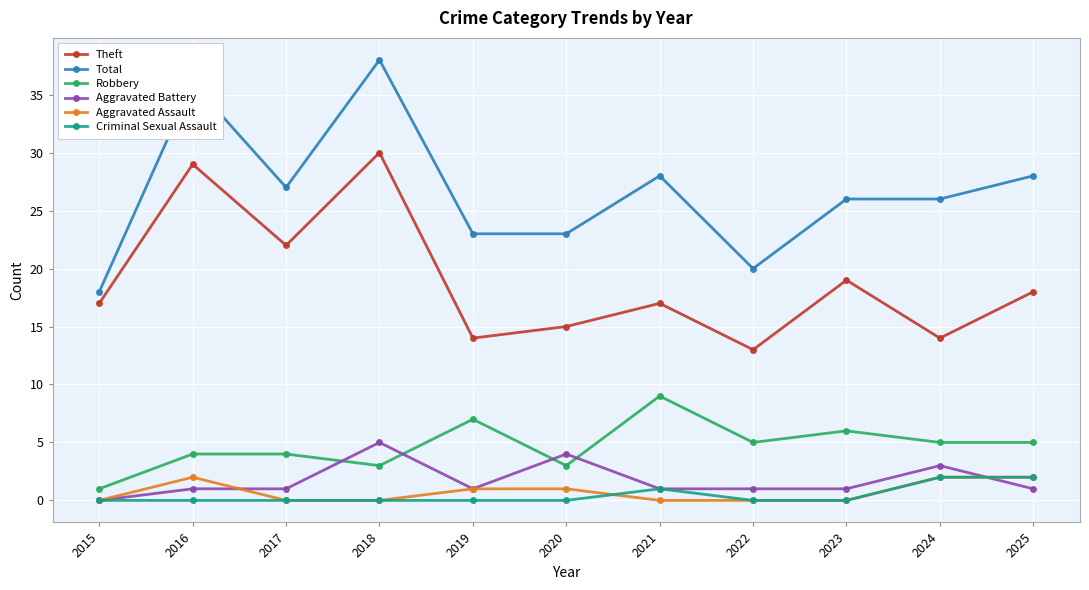

How many values in the Robbery series are below 5?

5